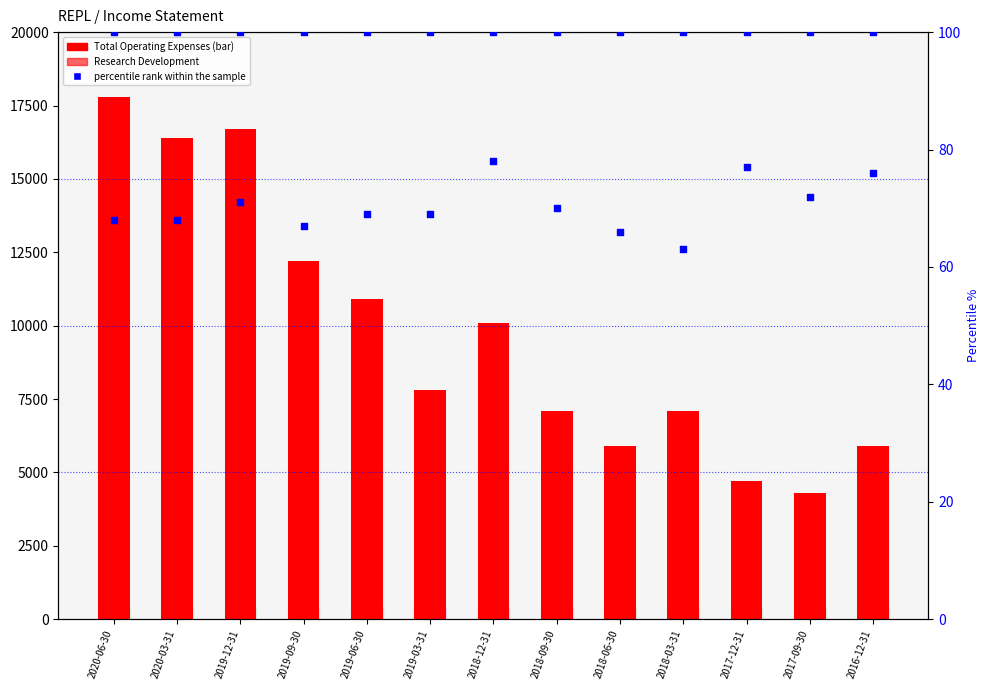

Which series reaches the minimum Y coordinate?

percentile rank within the sample